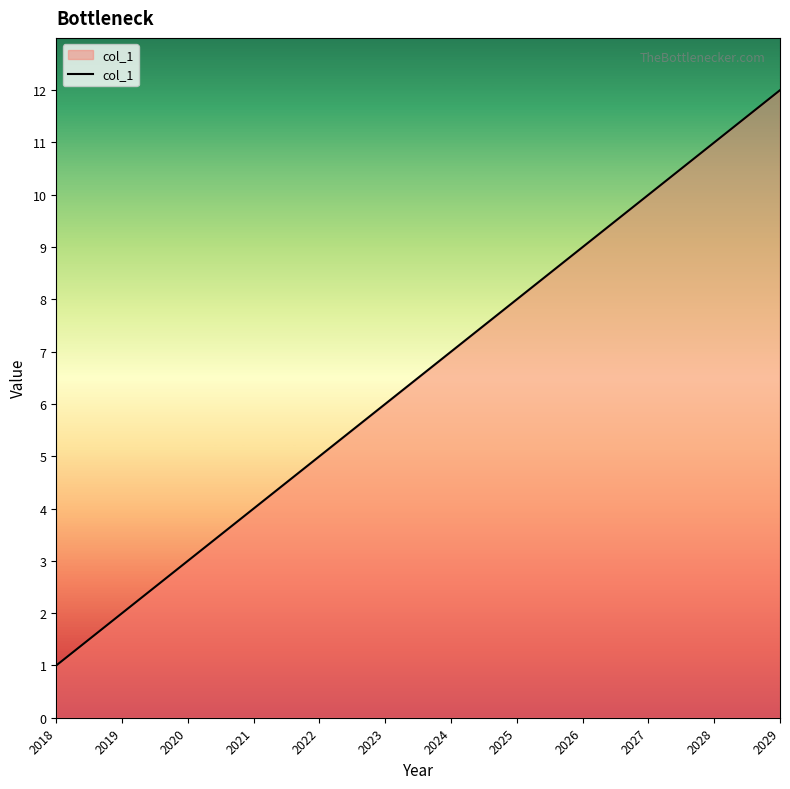

What is the change in value from 2020 to 2023?

+3